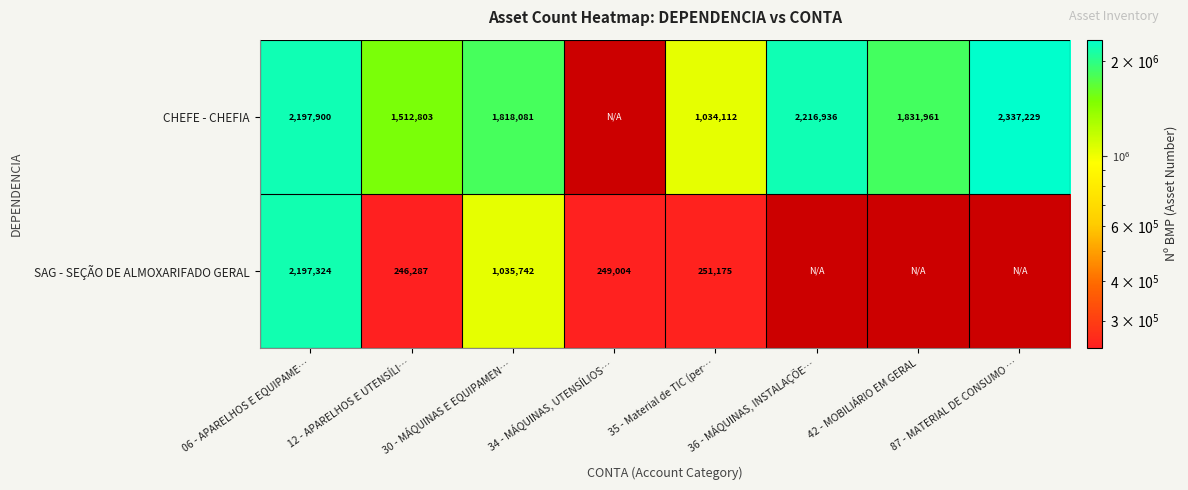

Which category has the lowest value across all series?

12 - APARELHOS E UTENSÍLI…